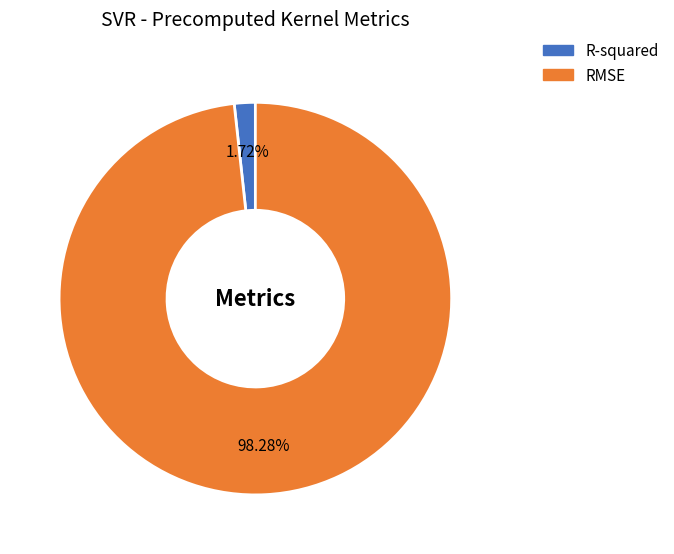

What is the majority slice?

RMSE